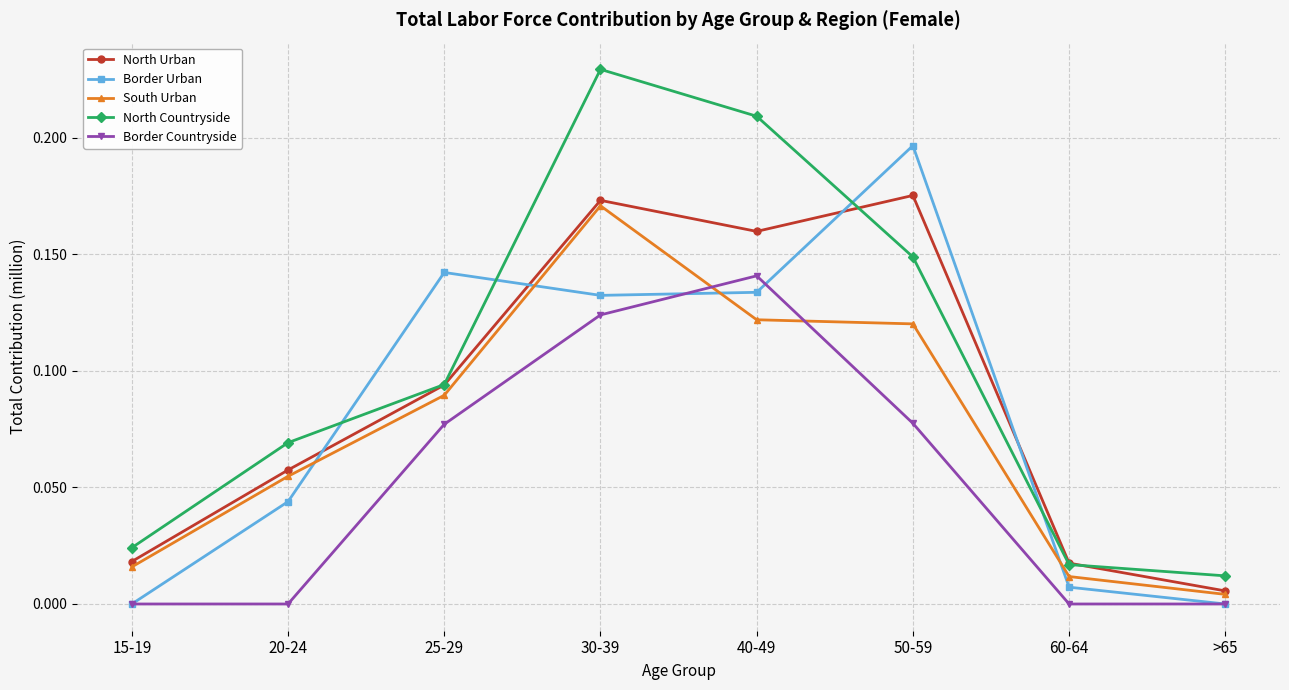

How many interior local peaks does the Border Countryside series have?

1